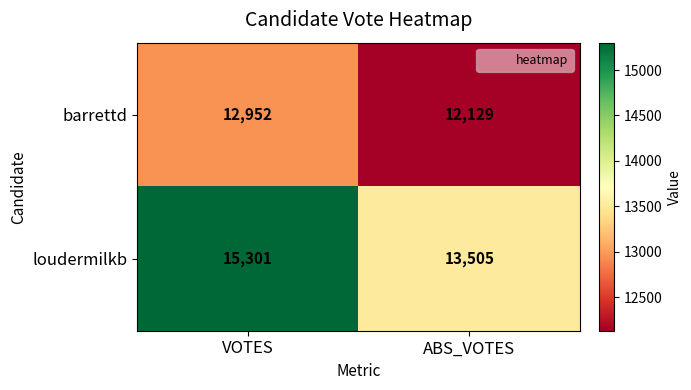

At which category is the sum across all series the highest?

VOTES